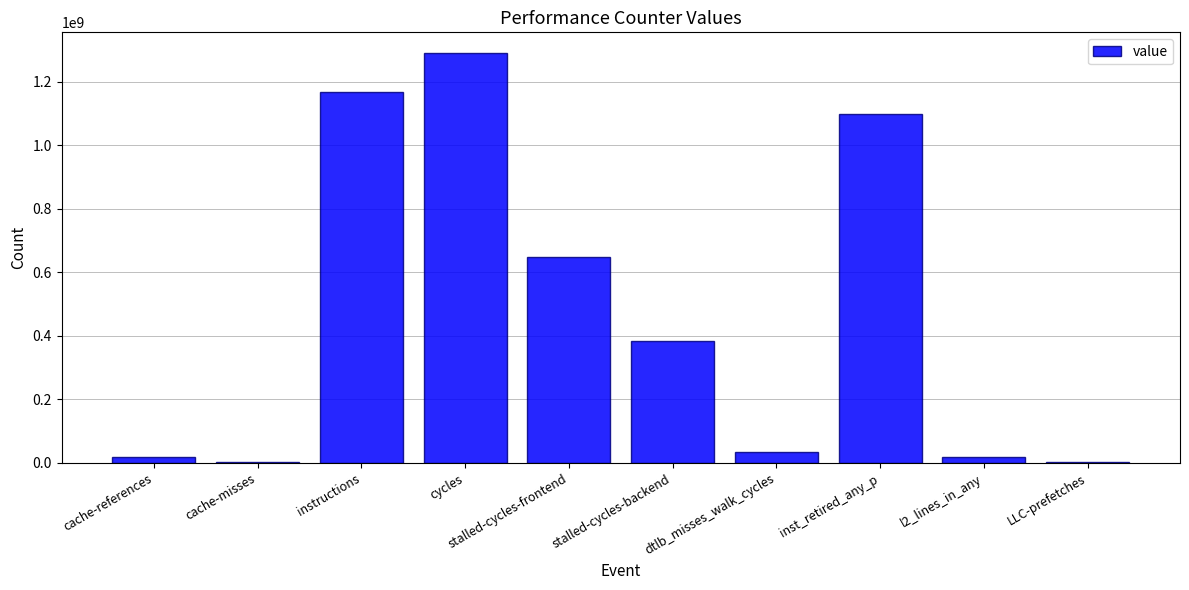

How many categories are shown in the chart?

10